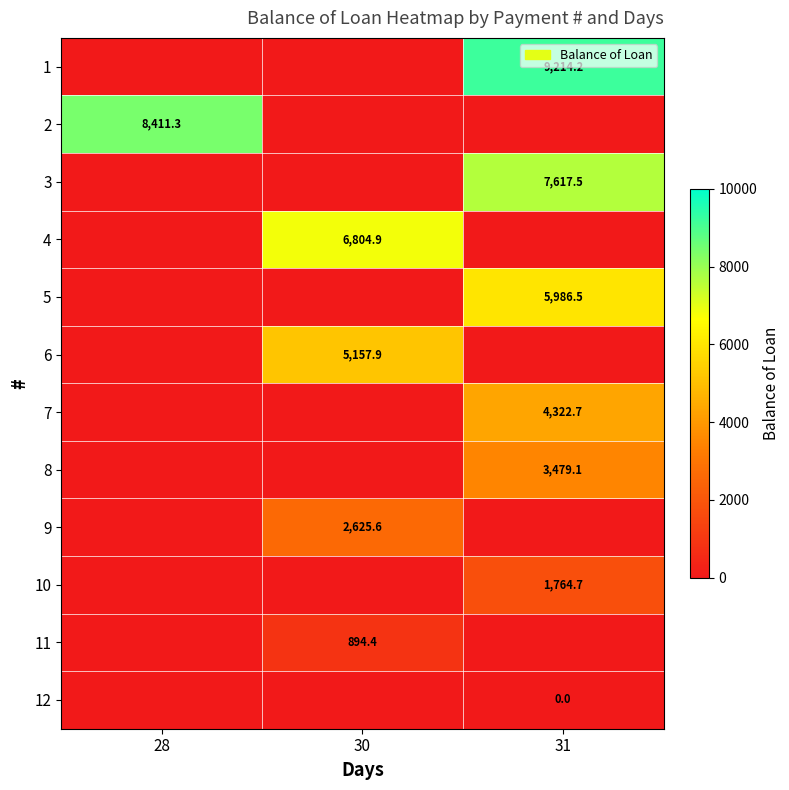

At how many categories does at least one series exceed 2358?

3